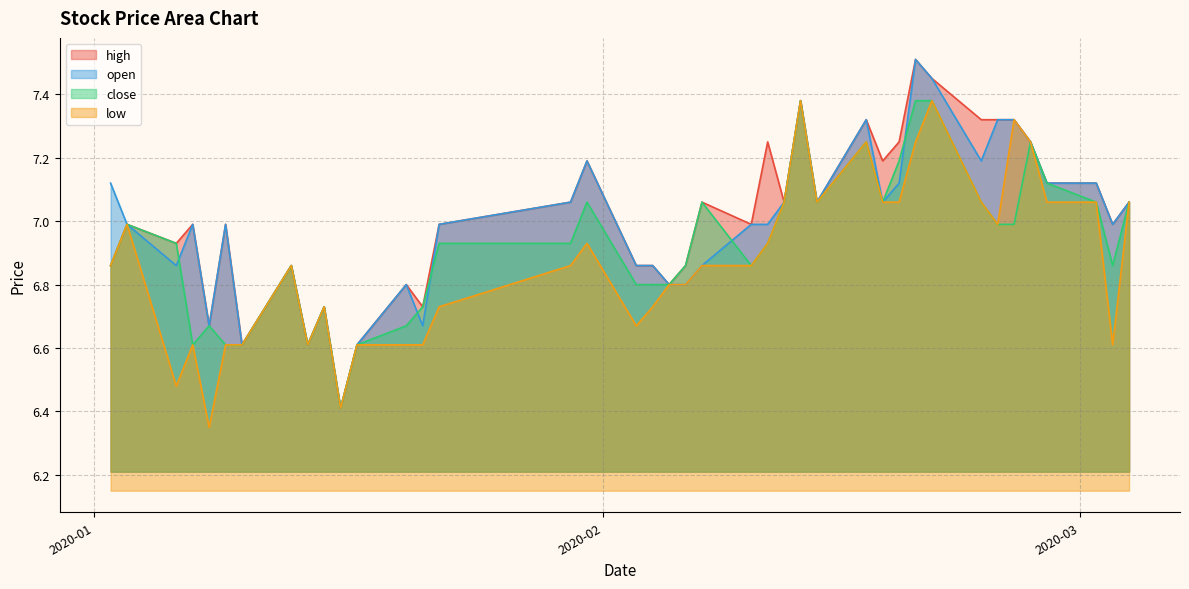

Reading left to right, transcribe all the data shown in this chart.

high: 2020-01-02=6.9	2020-01-03=7.0	2020-01-06=6.9	2020-01-07=7.0	2020-01-08=6.7	2020-01-09=7.0	2020-01-10=6.6	2020-01-13=6.9	2020-01-14=6.6	2020-01-15=6.7	2020-01-16=6.4	2020-01-17=6.6	2020-01-20=6.8	2020-01-21=6.7	2020-01-22=7.0	2020-01-30=7.1	2020-01-31=7.2	2020-02-03=6.9	2020-02-04=6.9	2020-02-05=6.8	2020-02-06=6.9	2020-02-07=7.1	2020-02-10=7.0	2020-02-11=7.2	2020-02-12=7.1	2020-02-13=7.4	2020-02-14=7.1	2020-02-17=7.3	2020-02-18=7.2	2020-02-19=7.2	2020-02-20=7.5	2020-02-21=7.5	2020-02-24=7.3	2020-02-25=7.3	2020-02-26=7.3	2020-02-27=7.2	2020-02-28=7.1	2020-03-02=7.1	2020-03-03=7.0	2020-03-04=7.1
open: 2020-01-02=7.1	2020-01-03=7.0	2020-01-06=6.9	2020-01-07=7.0	2020-01-08=6.7	2020-01-09=7.0	2020-01-10=6.6	2020-01-13=6.9	2020-01-14=6.6	2020-01-15=6.7	2020-01-16=6.4	2020-01-17=6.6	2020-01-20=6.8	2020-01-21=6.7	2020-01-22=7.0	2020-01-30=7.1	2020-01-31=7.2	2020-02-03=6.9	2020-02-04=6.9	2020-02-05=6.8	2020-02-06=6.8	2020-02-07=6.9	2020-02-10=7.0	2020-02-11=7.0	2020-02-12=7.1	2020-02-13=7.4	2020-02-14=7.1	2020-02-17=7.3	2020-02-18=7.1	2020-02-19=7.1	2020-02-20=7.5	2020-02-21=7.5	2020-02-24=7.2	2020-02-25=7.3	2020-02-26=7.3	2020-02-27=7.2	2020-02-28=7.1	2020-03-02=7.1	2020-03-03=7.0	2020-03-04=7.1
close: 2020-01-02=6.9	2020-01-03=7.0	2020-01-06=6.9	2020-01-07=6.6	2020-01-08=6.7	2020-01-09=6.6	2020-01-10=6.6	2020-01-13=6.9	2020-01-14=6.6	2020-01-15=6.7	2020-01-16=6.4	2020-01-17=6.6	2020-01-20=6.7	2020-01-21=6.7	2020-01-22=6.9	2020-01-30=6.9	2020-01-31=7.1	2020-02-03=6.8	2020-02-04=6.8	2020-02-05=6.8	2020-02-06=6.9	2020-02-07=7.1	2020-02-10=6.9	2020-02-11=6.9	2020-02-12=7.1	2020-02-13=7.4	2020-02-14=7.1	2020-02-17=7.2	2020-02-18=7.1	2020-02-19=7.2	2020-02-20=7.4	2020-02-21=7.4	2020-02-24=7.1	2020-02-25=7.0	2020-02-26=7.0	2020-02-27=7.2	2020-02-28=7.1	2020-03-02=7.1	2020-03-03=6.9	2020-03-04=7.1
low: 2020-01-02=6.9	2020-01-03=7.0	2020-01-06=6.5	2020-01-07=6.6	2020-01-08=6.3	2020-01-09=6.6	2020-01-10=6.6	2020-01-13=6.9	2020-01-14=6.6	2020-01-15=6.7	2020-01-16=6.4	2020-01-17=6.6	2020-01-20=6.6	2020-01-21=6.6	2020-01-22=6.7	2020-01-30=6.9	2020-01-31=6.9	2020-02-03=6.7	2020-02-04=6.7	2020-02-05=6.8	2020-02-06=6.8	2020-02-07=6.9	2020-02-10=6.9	2020-02-11=6.9	2020-02-12=7.1	2020-02-13=7.4	2020-02-14=7.1	2020-02-17=7.2	2020-02-18=7.1	2020-02-19=7.1	2020-02-20=7.2	2020-02-21=7.4	2020-02-24=7.1	2020-02-25=7.0	2020-02-26=7.3	2020-02-27=7.2	2020-02-28=7.1	2020-03-02=7.1	2020-03-03=6.6	2020-03-04=7.1